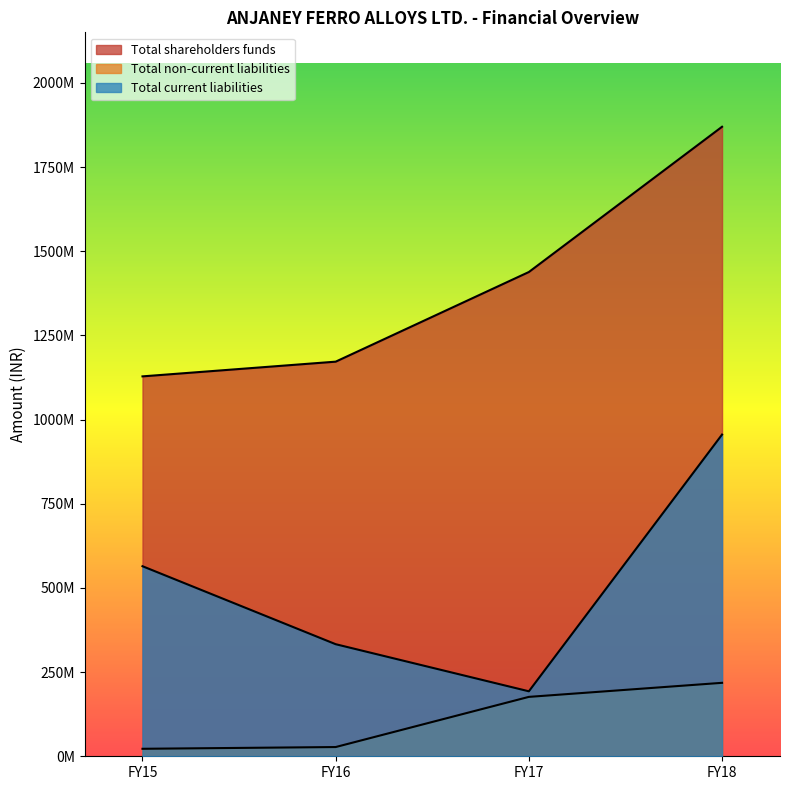

Count the number of data series in this chart.

3